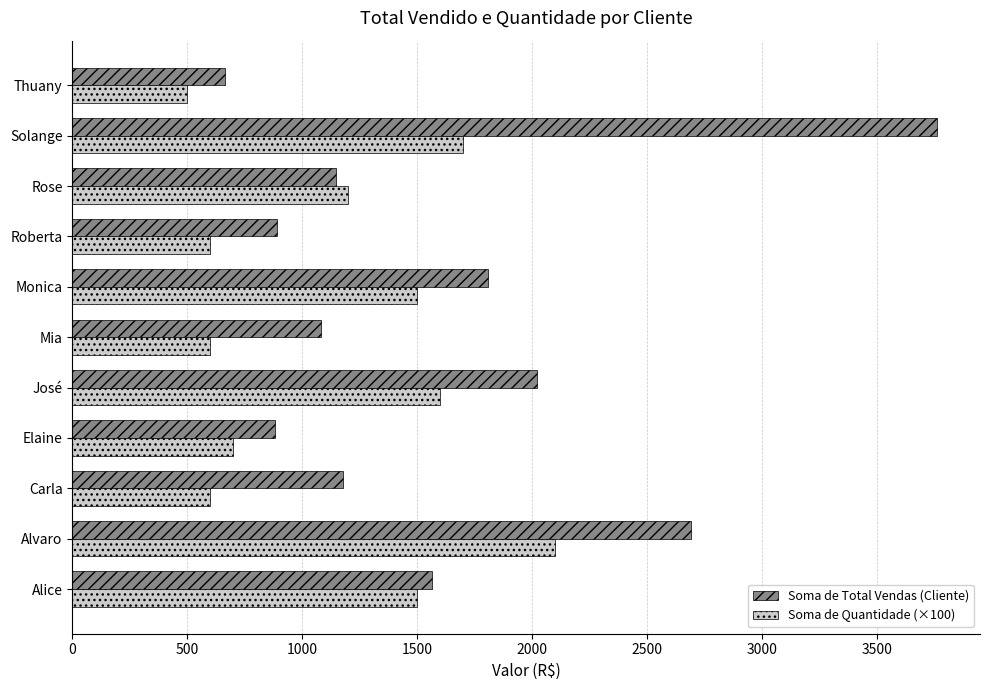

What is the highest value of the Soma de Total Vendas (Cliente) series?

3759.7